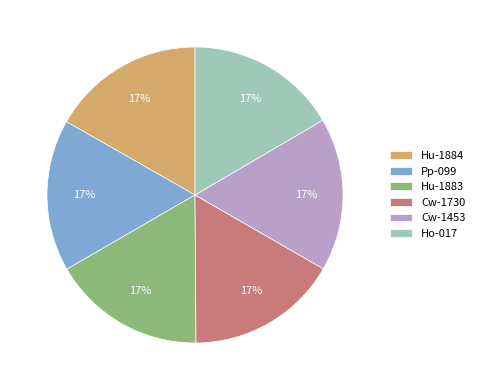

To the nearest percent, what is the combined percentage of Cw-1730 and Pp-099?

33%